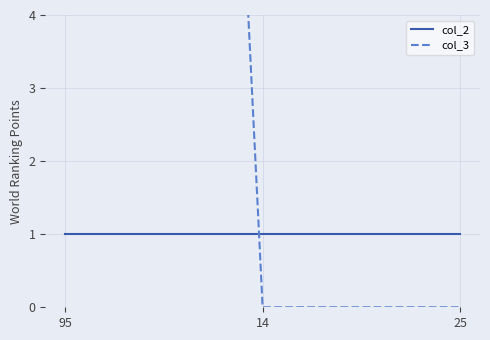

At which category does the chart reach its peak across all series?

95